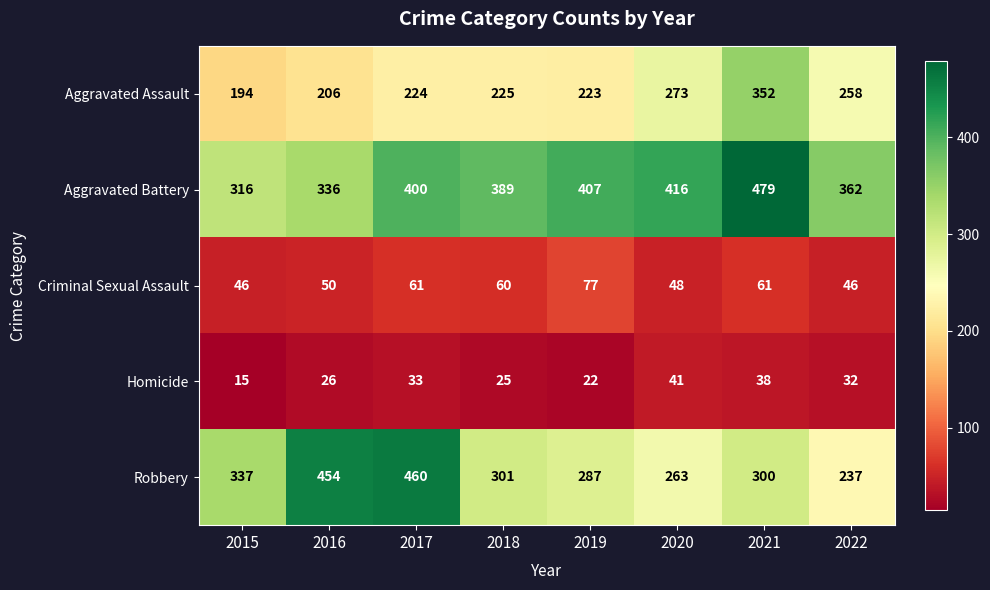

Read the Aggravated Battery value at 2015.

316